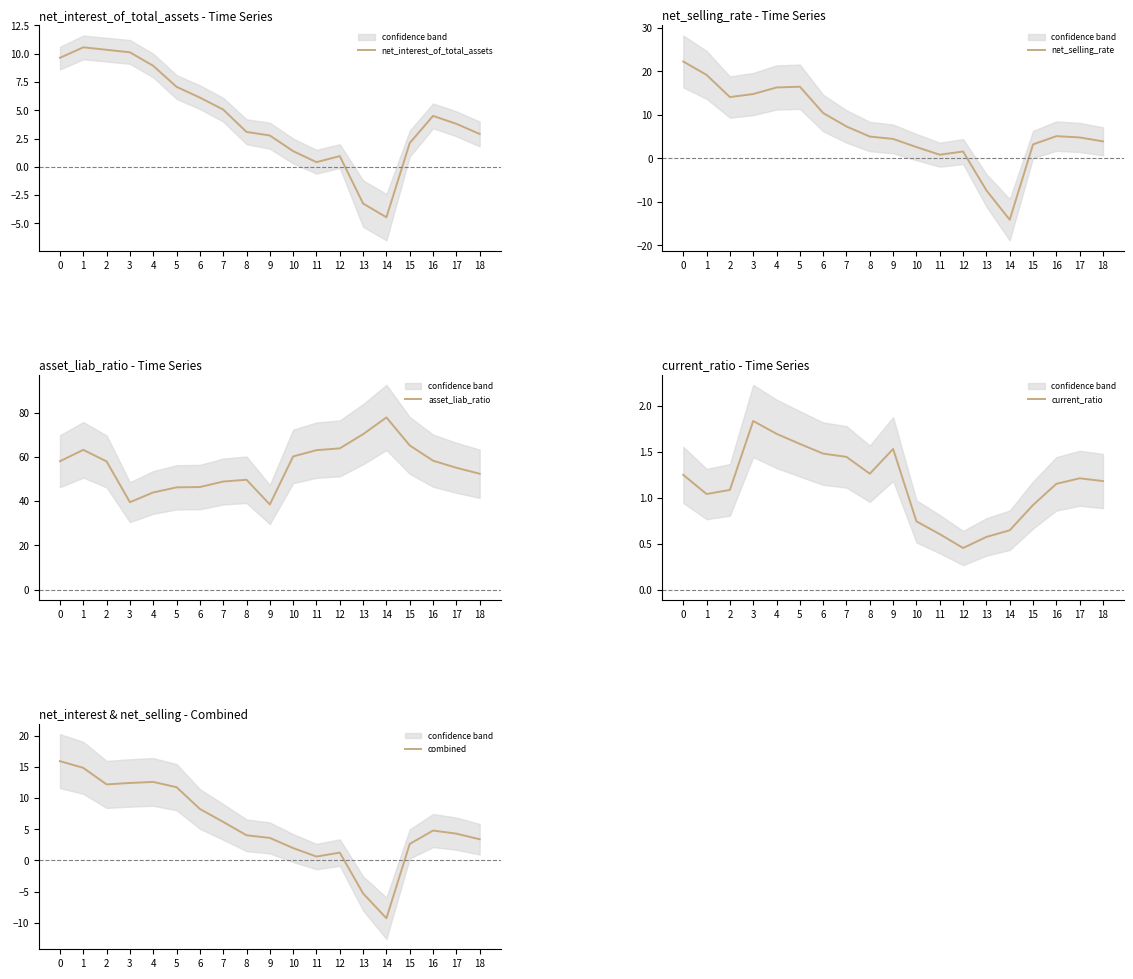

The value of net_selling_rate at 12 is 1.6. True or false?

True